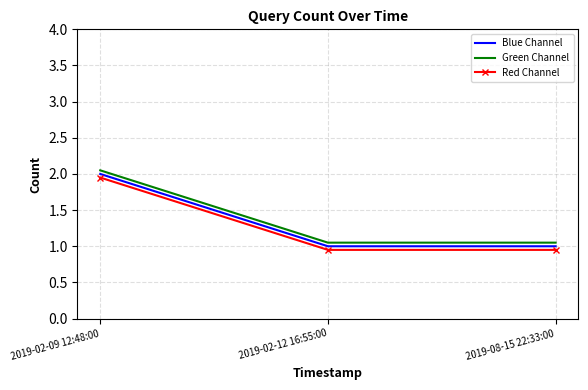

What is the difference between the maximum and second lowest values in the Red Channel series?

1.0